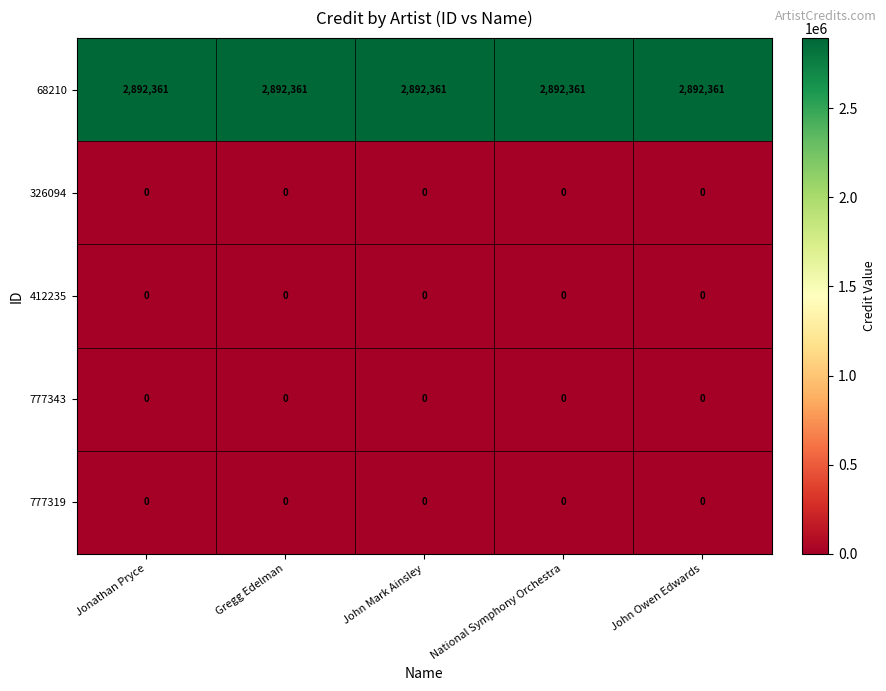

What is the spread (max minus min) of values at John Mark Ainsley?

2892361